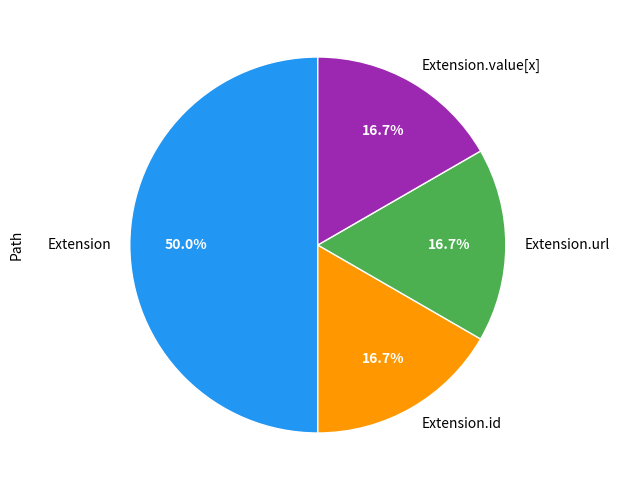

True or false: Extension.url accounts for 1% of the total.

False